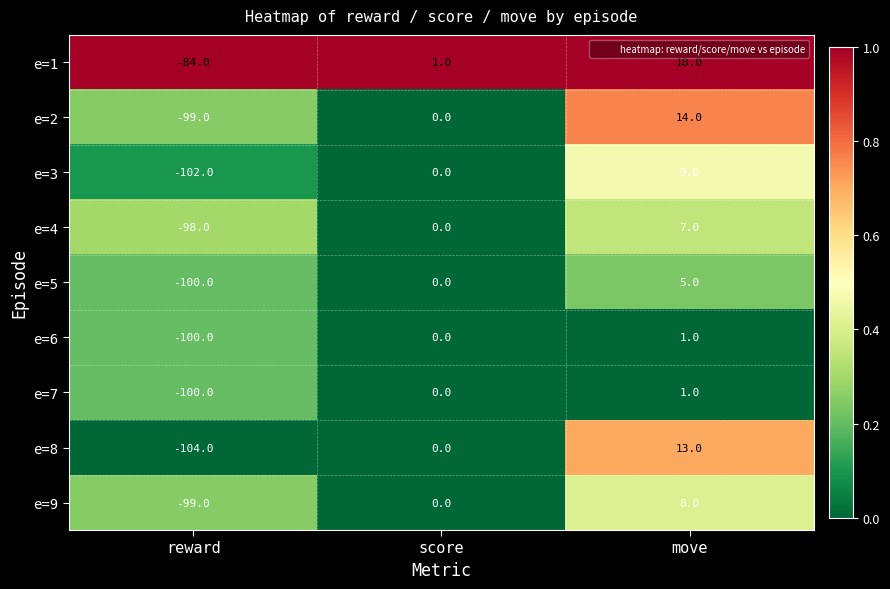

What is the difference between the second highest and minimum values in the e=9 series?

99